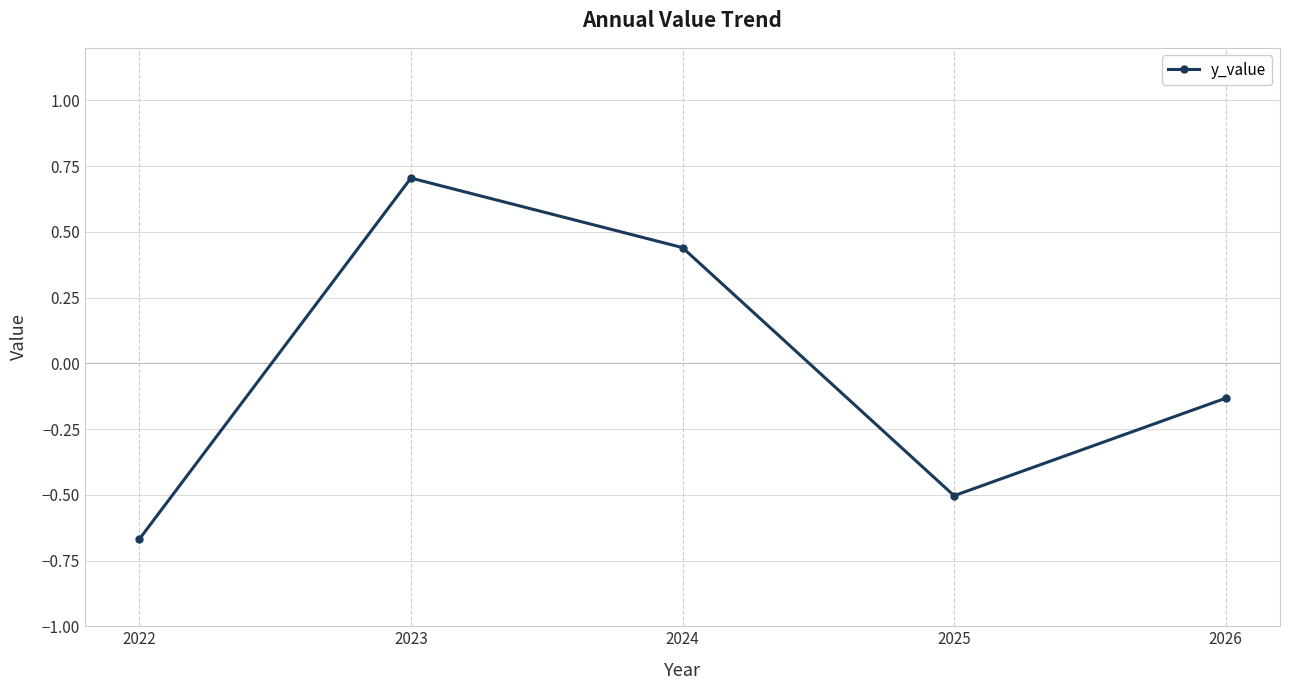

Between 2023 and 2025, which is larger?

2023